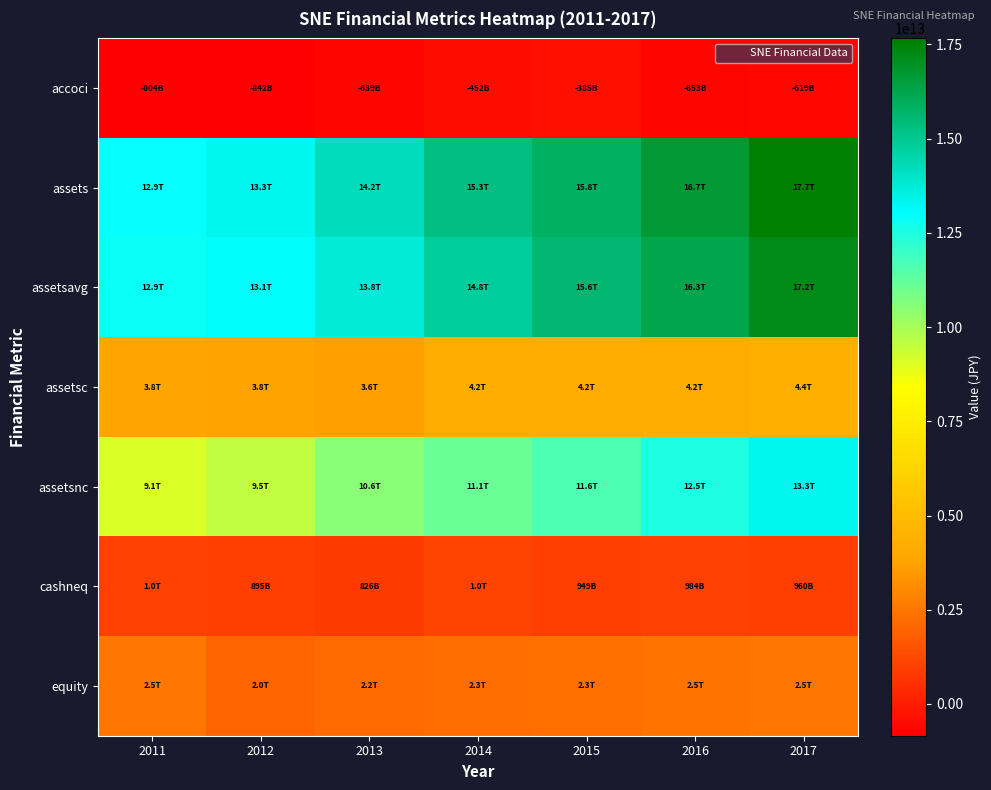

What is the total value across all series at 2016?

52394274500000